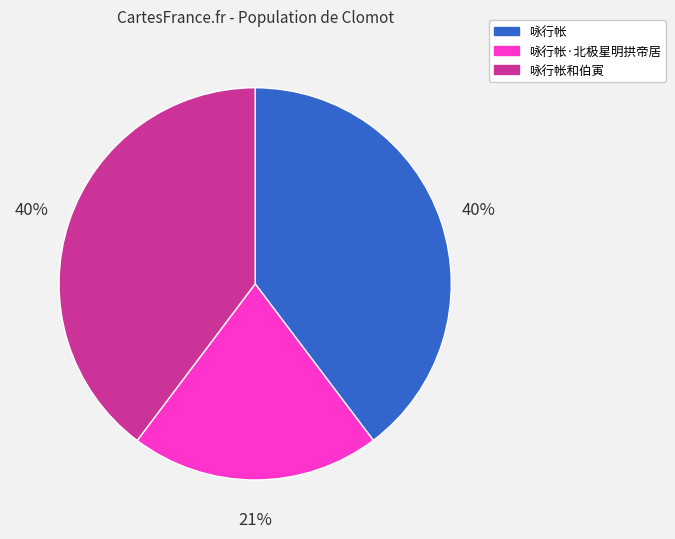

Which has a higher value, 咏行帐·北极星明拱帝居 or 咏行帐?

咏行帐